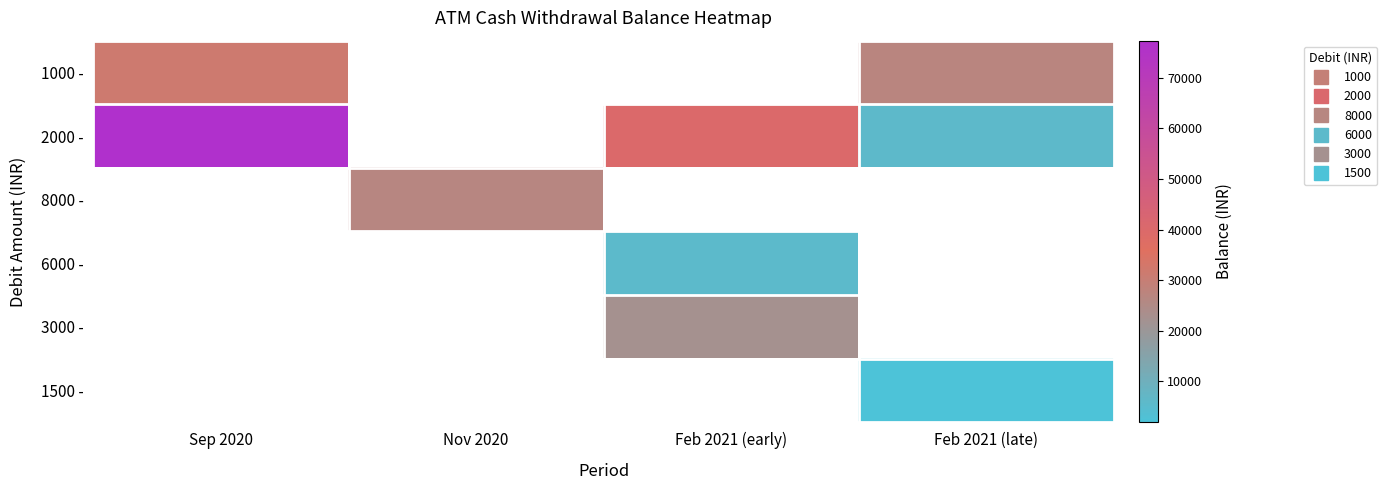

At how many categories does at least one series exceed 48459?

1